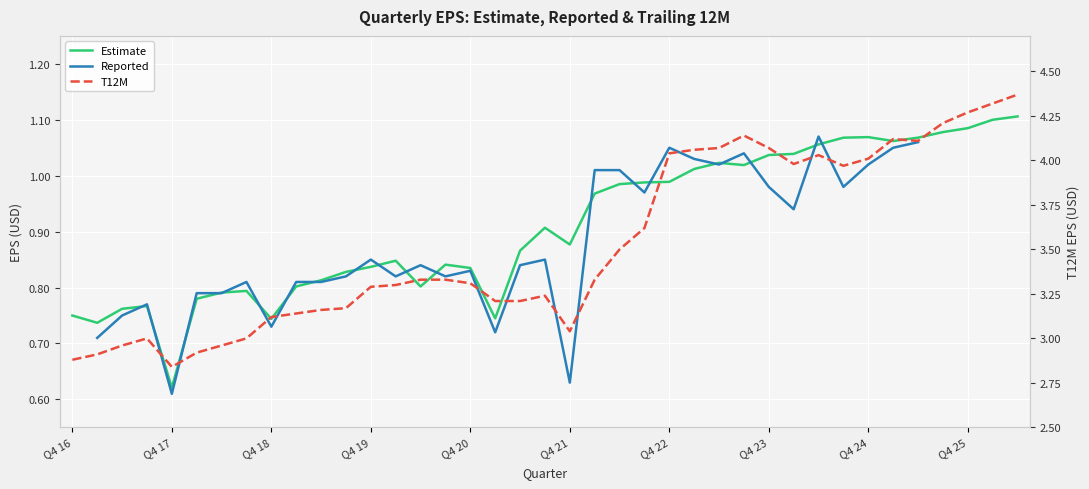

Is the value of Reported at 30 greater than the value of T12M at Q4 22?

No